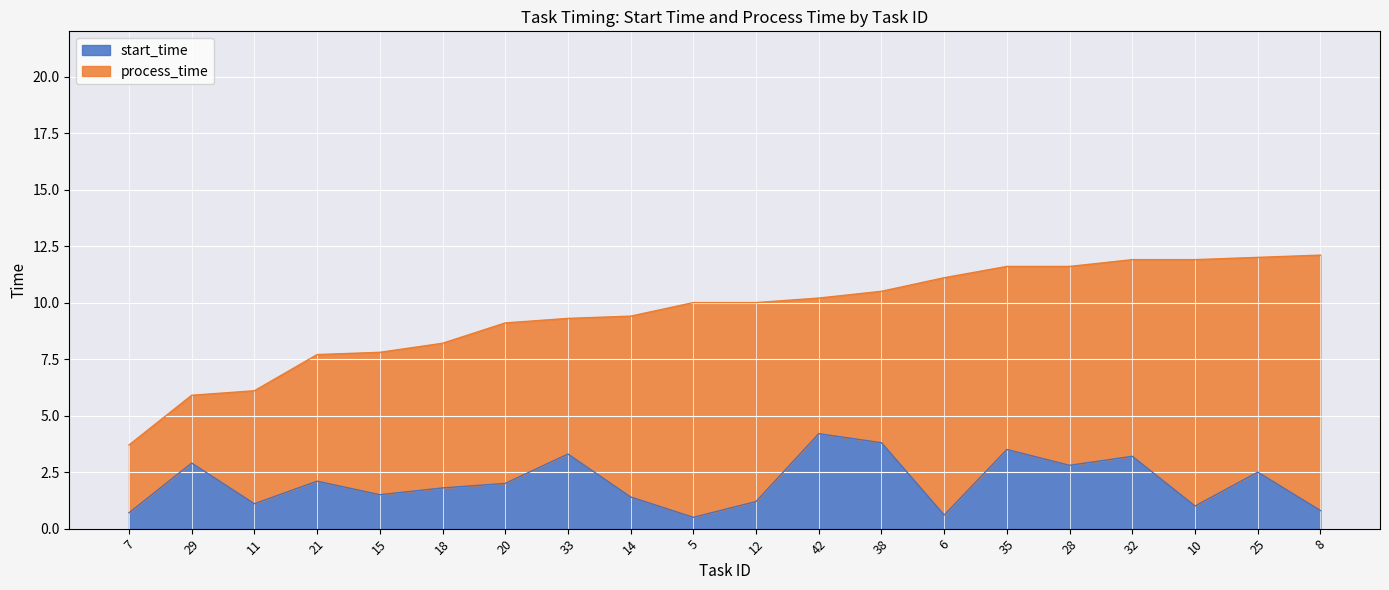

Where is the data nearest to the value 2?

20